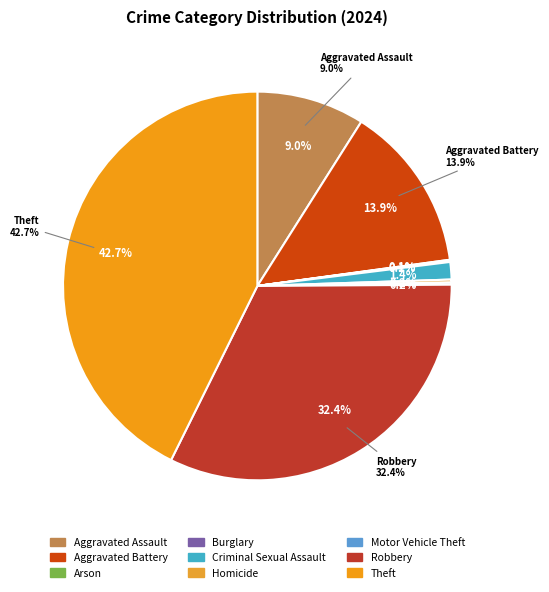

Approximately how many times larger is the value at Theft compared to Robbery?

1.3